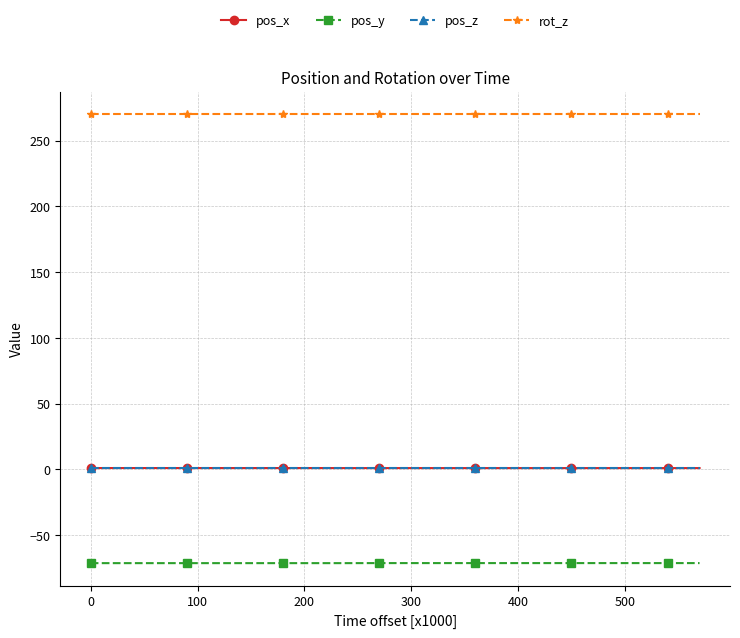

What is the highest value of the rot_z series?

270.0